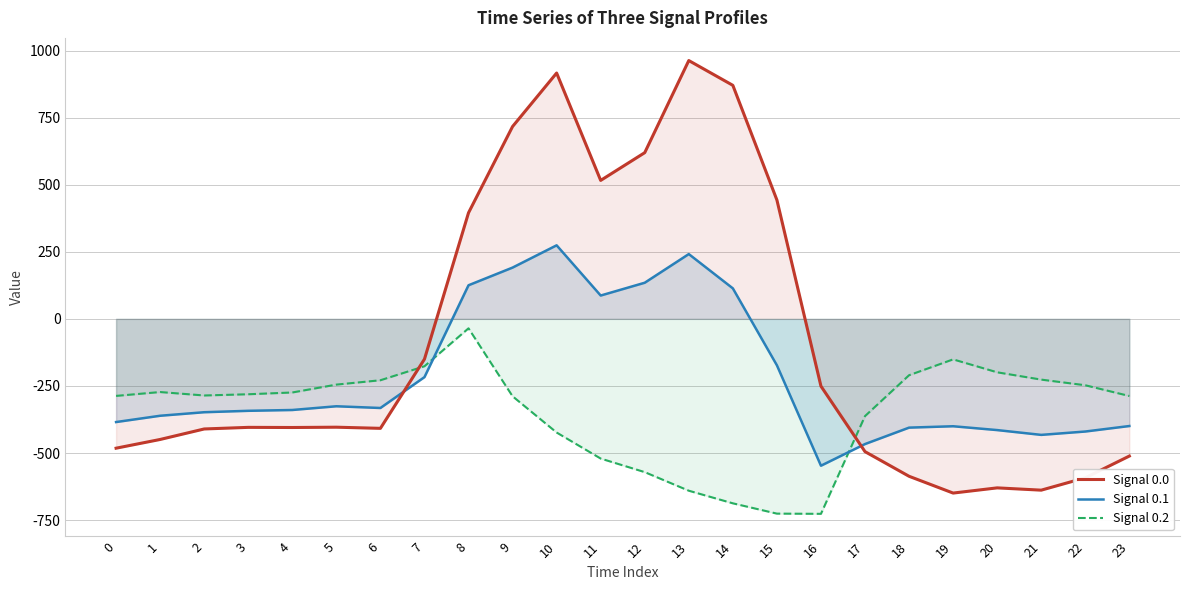

How many lines are shown in the chart?

3